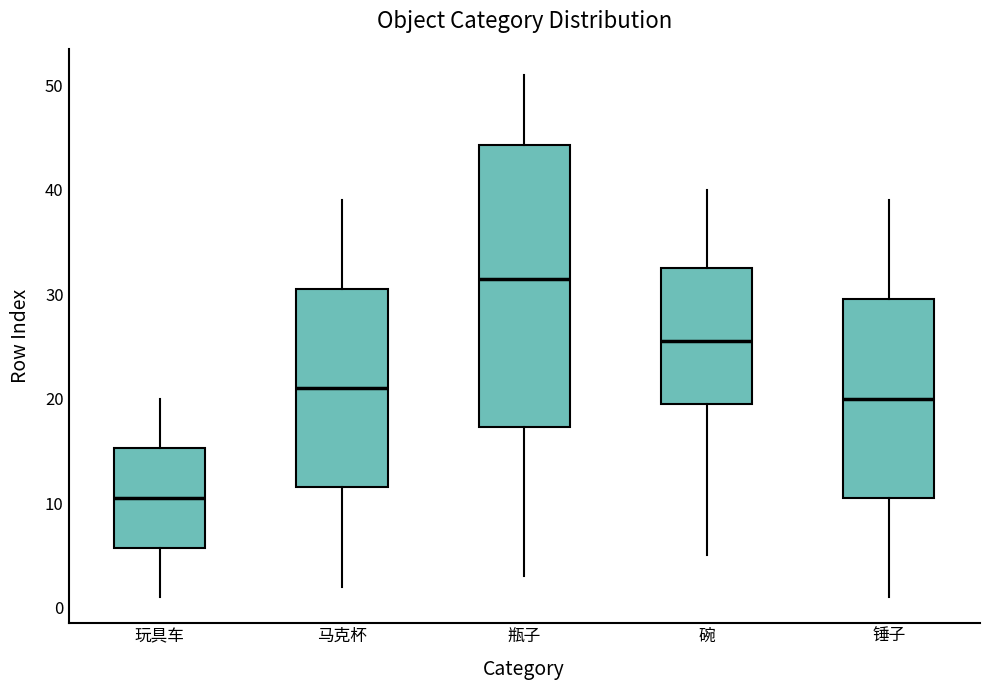

Reading left to right, read every box against the y-axis: the position of its median line, the range the box covers, and the ends of its whiskers. The values are not printed on the chart, so give them approximately, as read against the axis.

玩具车: median 11, box 6 to 15, whiskers 1 to 20
马克杯: median 21, box 12 to 31, whiskers 2 to 39
瓶子: median 32, box 17 to 44, whiskers 3 to 51
碗: median 26, box 20 to 33, whiskers 5 to 40
锤子: median 20, box 11 to 30, whiskers 1 to 39